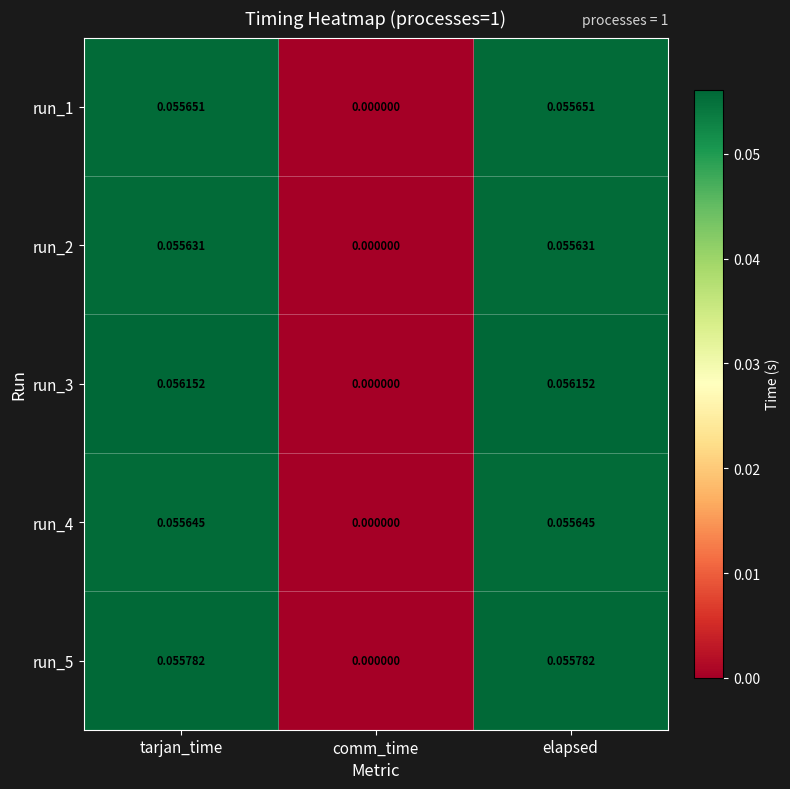

List the series in order of their peak value, lowest first.

run_2, run_4, run_1, run_5, run_3